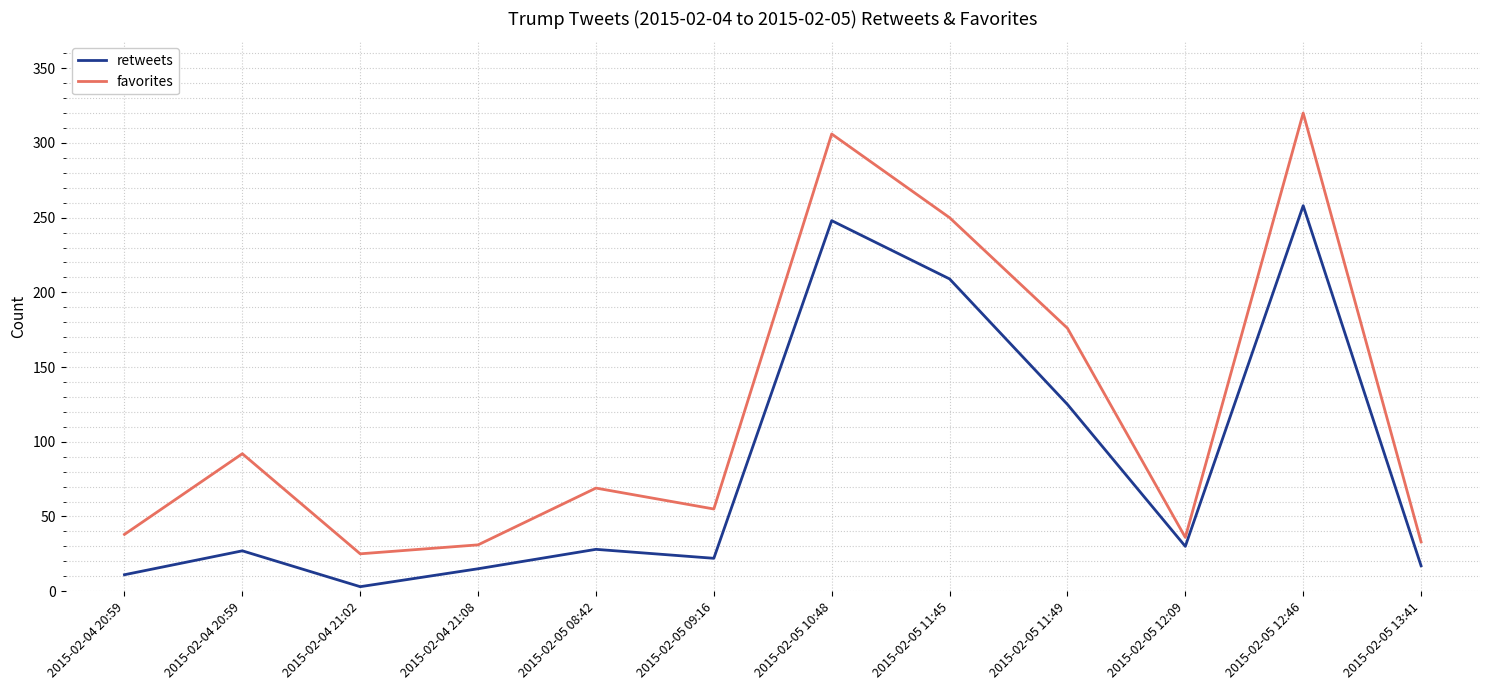

What are all the series names shown in the legend?

retweets, favorites